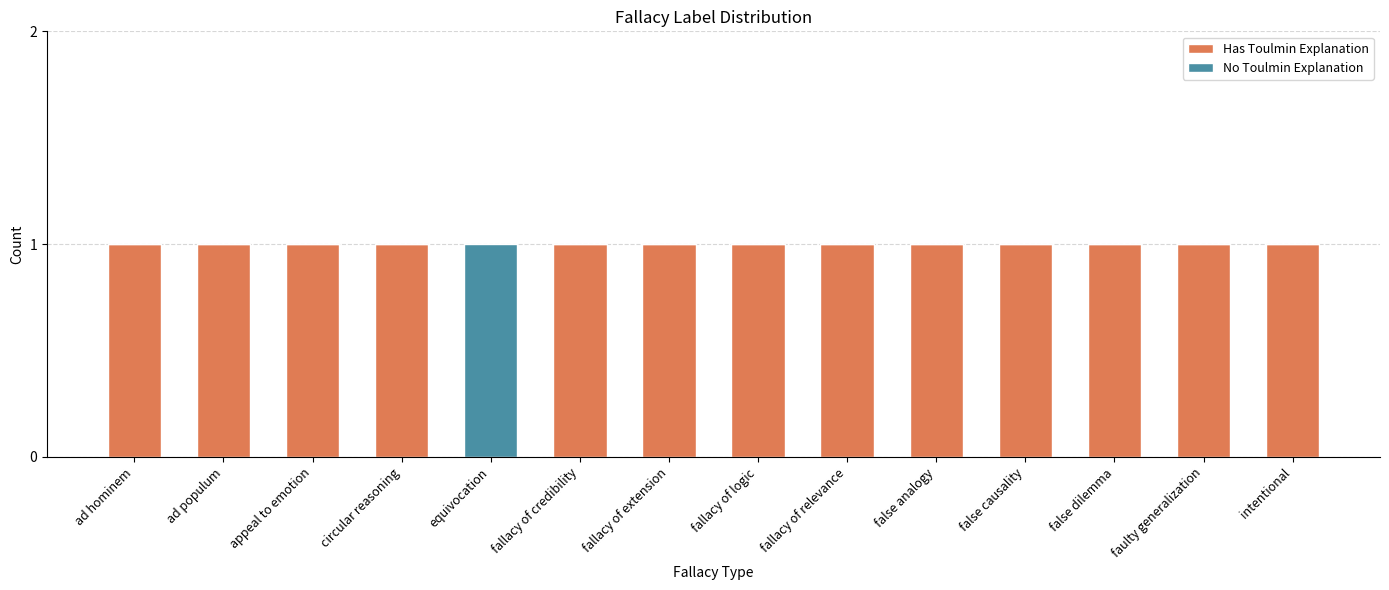

Reading right to left, transcribe the values for Has Toulmin Explanation.

intentional=1	faulty generalization=1	false dilemma=1	false causality=1	false analogy=1	fallacy of relevance=1	fallacy of logic=1	fallacy of extension=1	fallacy of credibility=1	equivocation=0	circular reasoning=1	appeal to emotion=1	ad populum=1	ad hominem=1